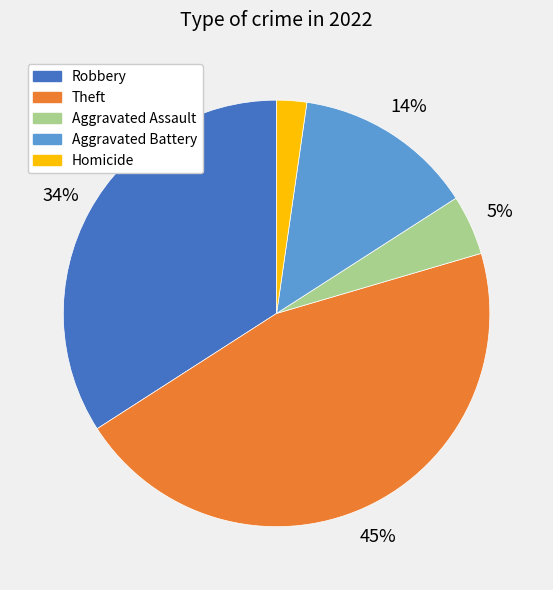

Is there any slice that represents more than half of the pie?

No